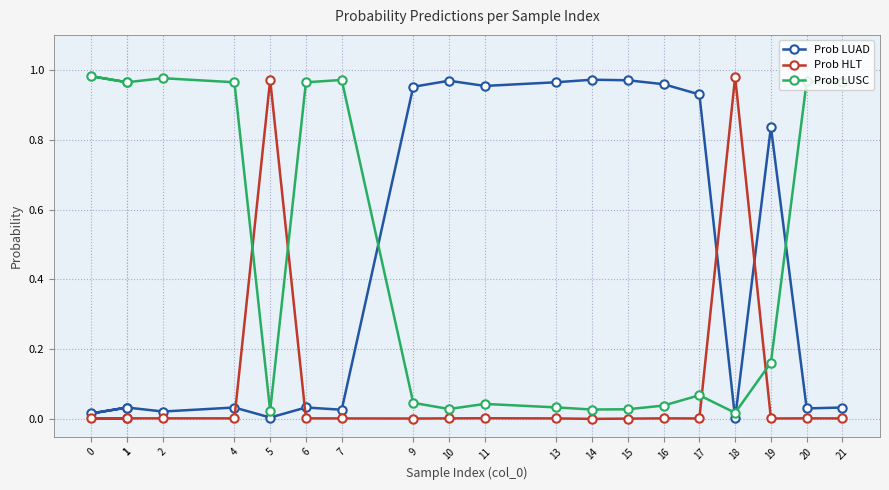

The Prob HLT series shows 0.0 at 4. True or false?

False